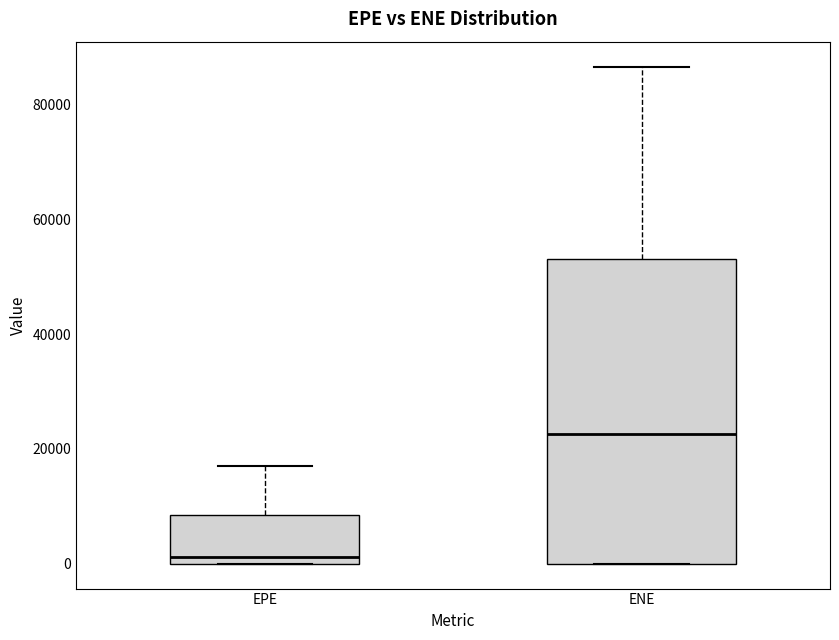

Reading left to right, transcribe this box plot: for each box, give where its median line is, the range the box spans, and where its two whiskers end, as read against the y-axis. The values are not printed on the chart, so give them approximately, as read against the axis.

EPE: median 2000, box 0 to 8000, whiskers 0 to 18000
ENE: median 22000, box 0 to 54000, whiskers 0 to 86000